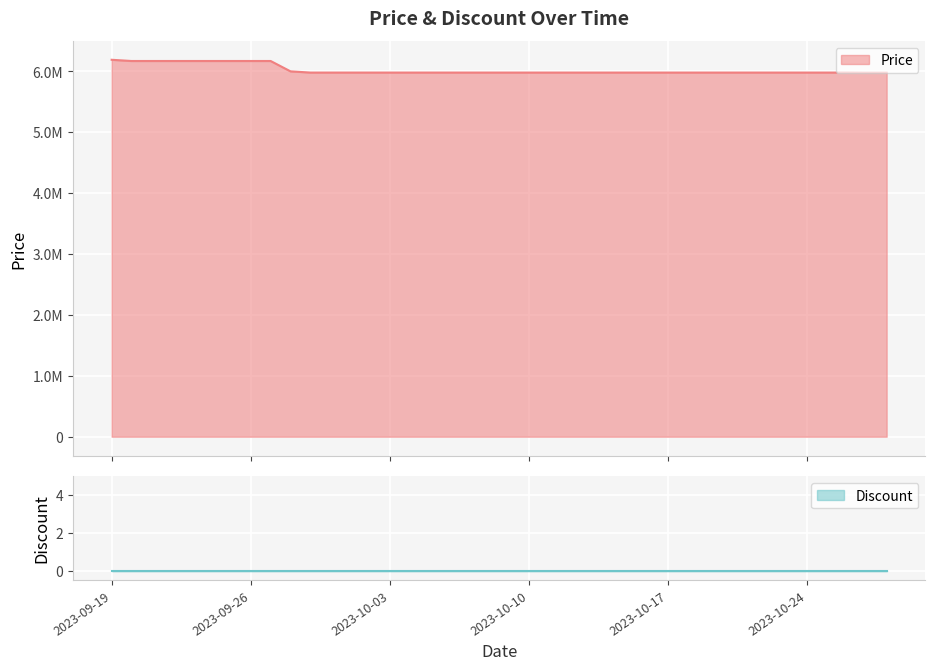

Where is the data nearest to the value 6084000?

2023-09-28